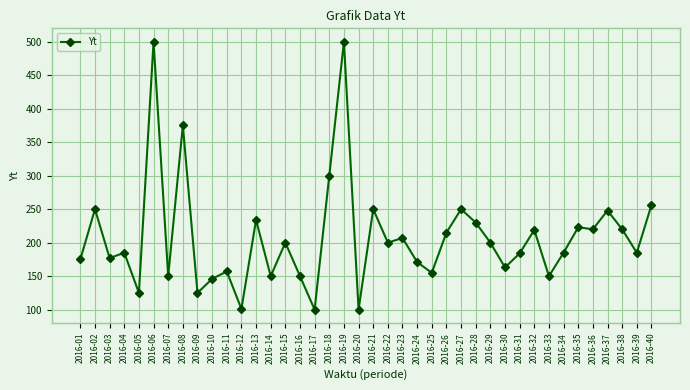

True or false: there are more than 1 points higher than both neighbors.

True